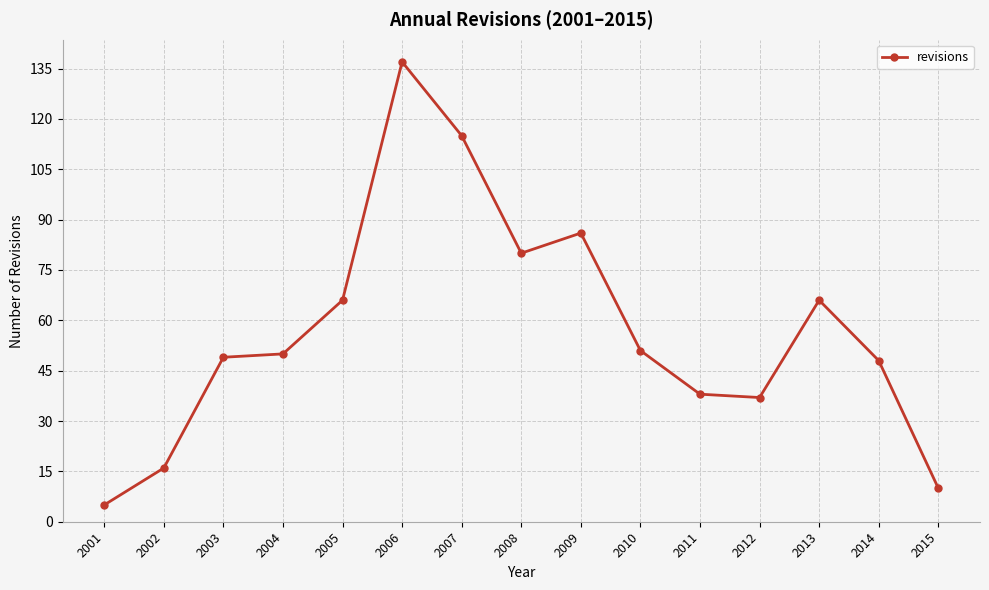

What is the sum of all values?

854